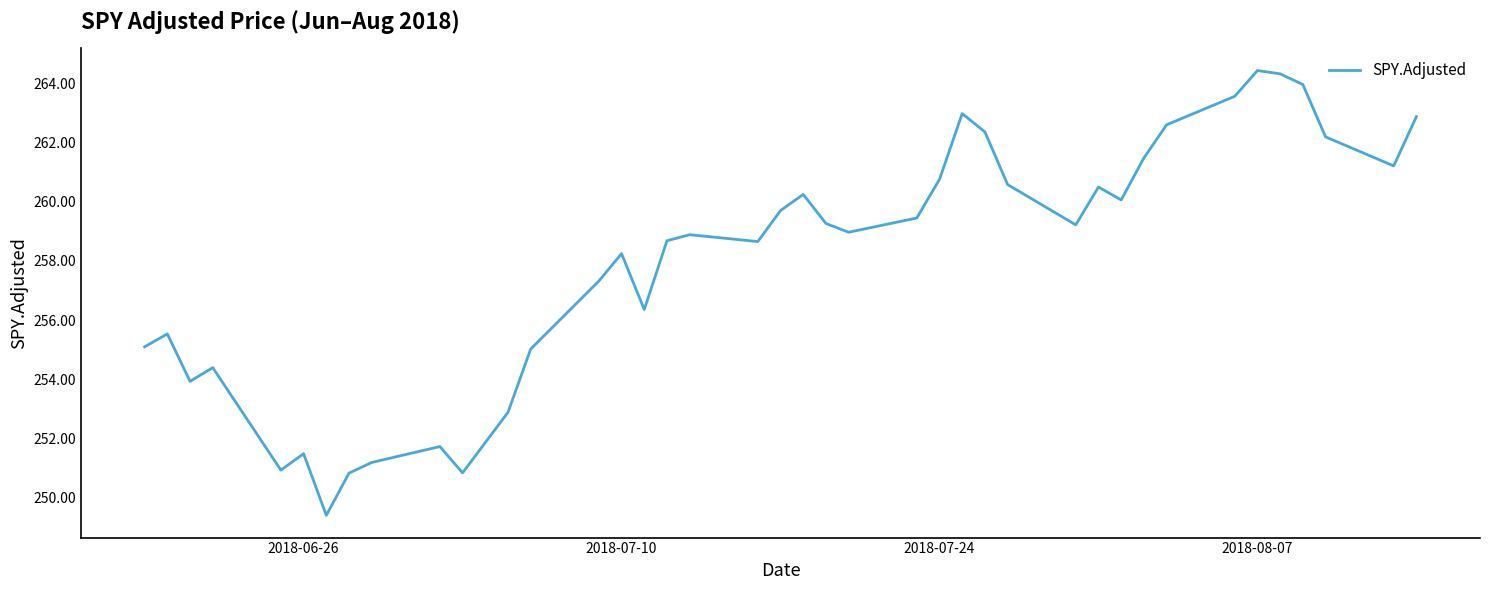

What is the maximum value shown in the chart?

264.4